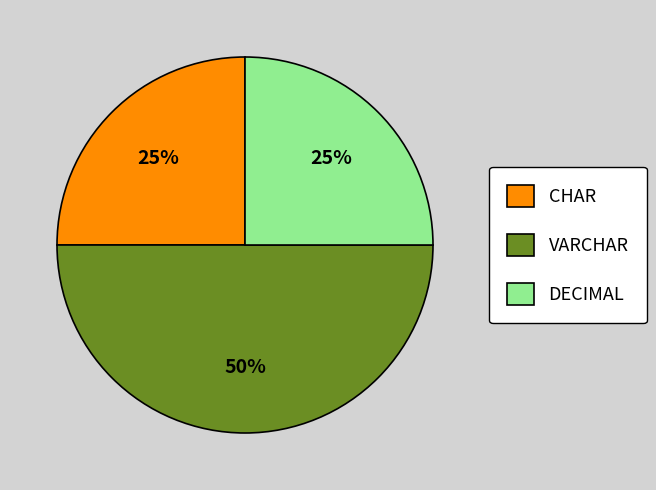

The CHAR slice represents 35% of the pie. True or false?

False